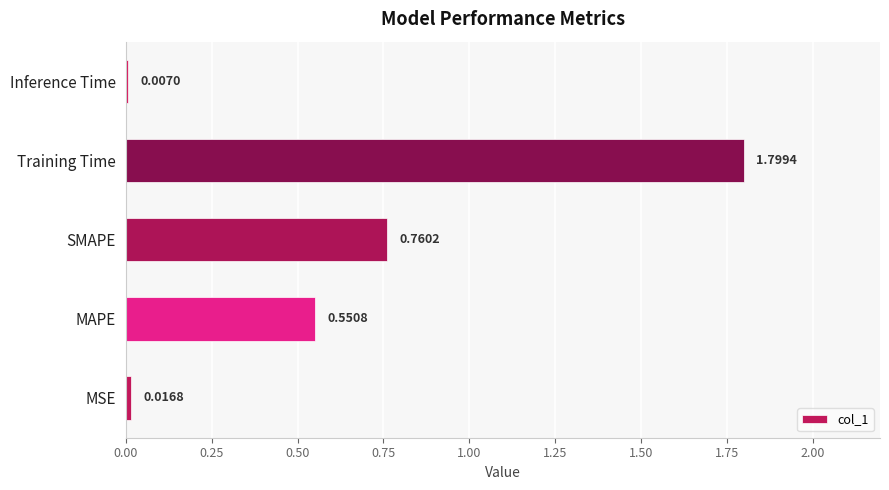

Which has a higher value, MAPE or Training Time?

Training Time